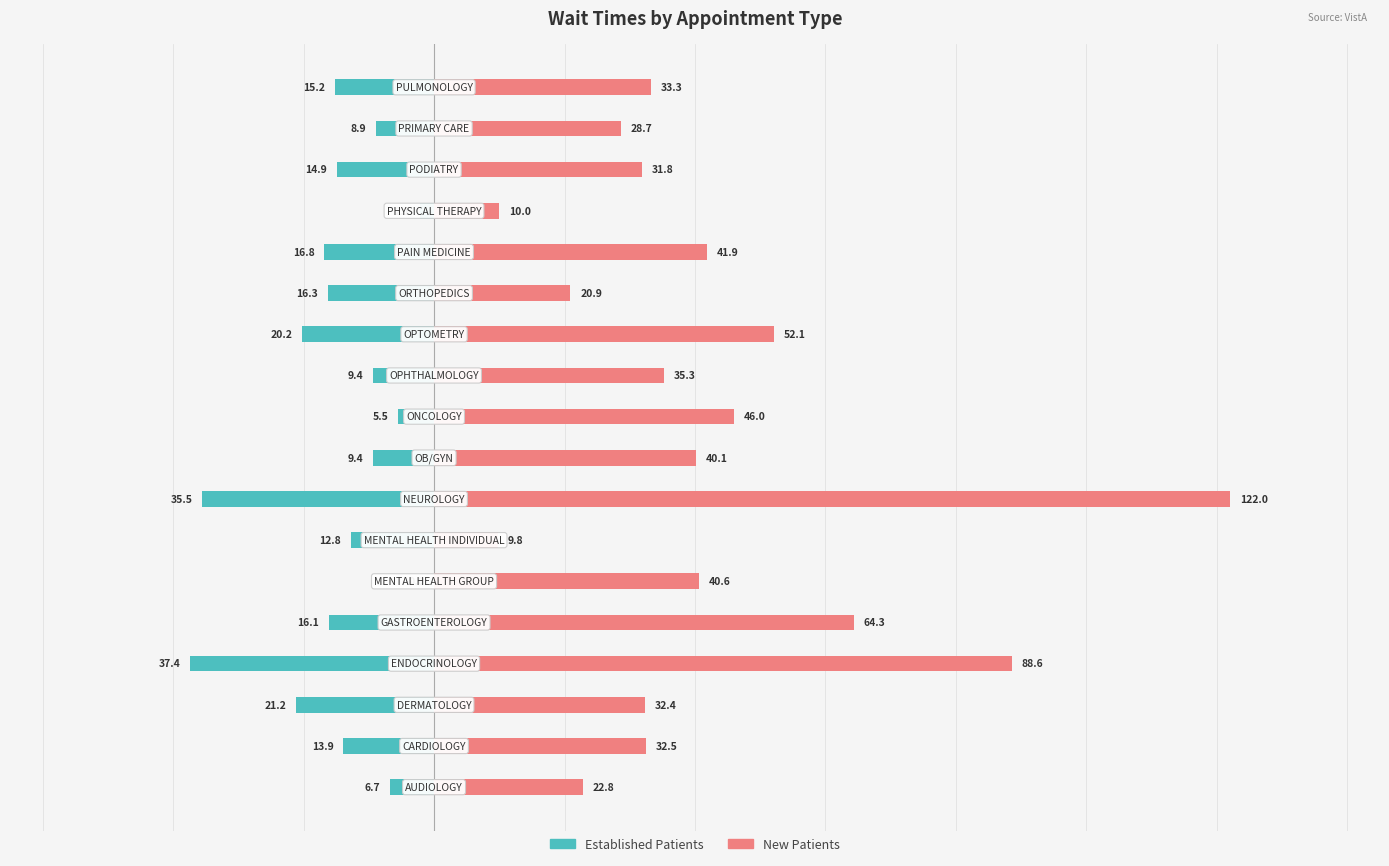

How many bars are there in total?

36